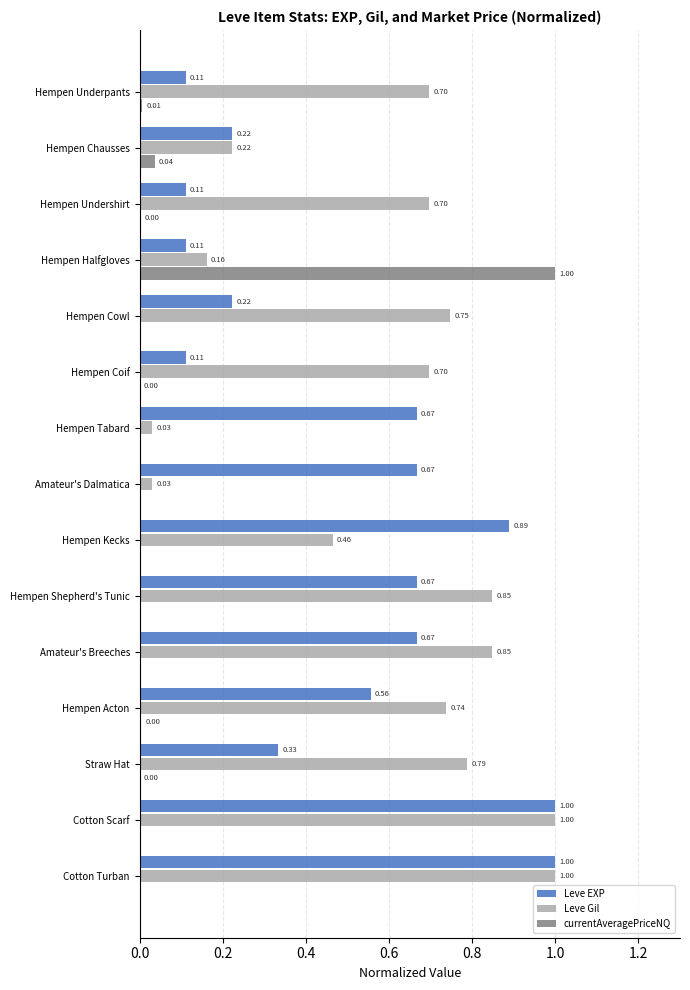

What is the total value across all series at Cotton Turban?

2.0